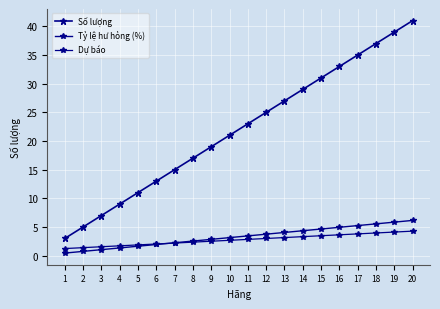

Which series has the largest total across all categories?

Số lượng